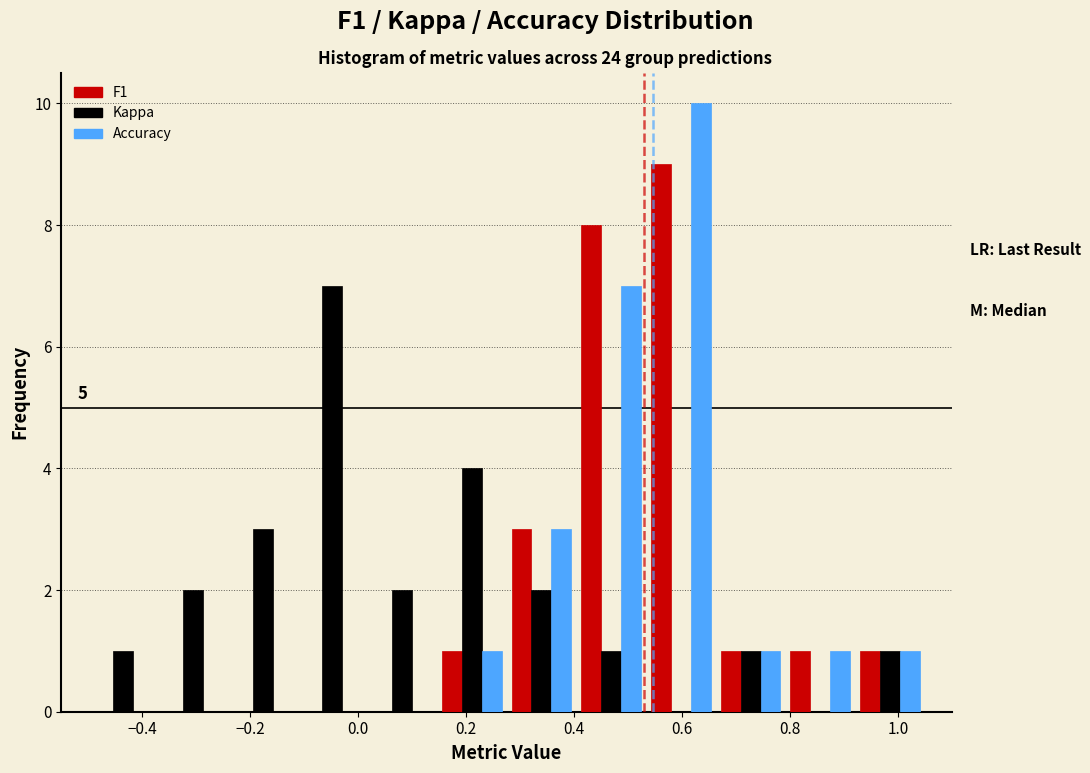

In the F1 series, which range on the x-axis has the tallest bar?

0.54 to 0.66